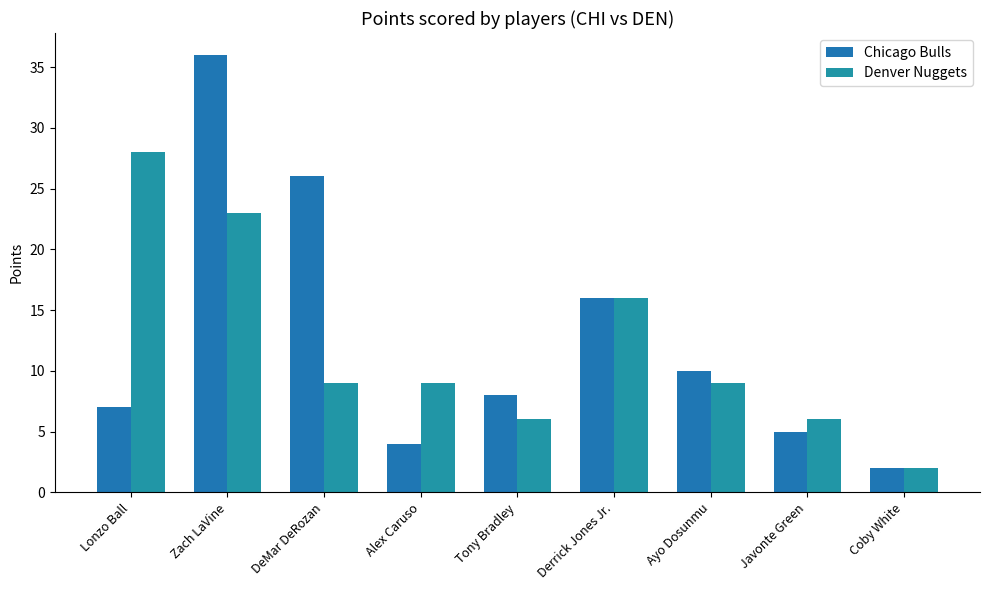

How many bars are there in each group?

2